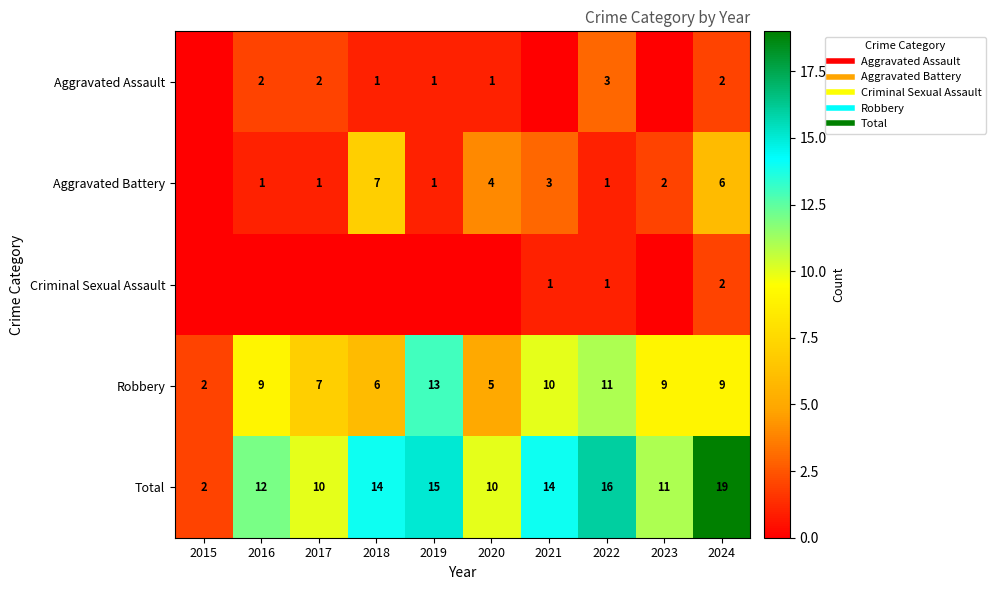

True or false: Aggravated Assault has a value of 2 at 2018.

False